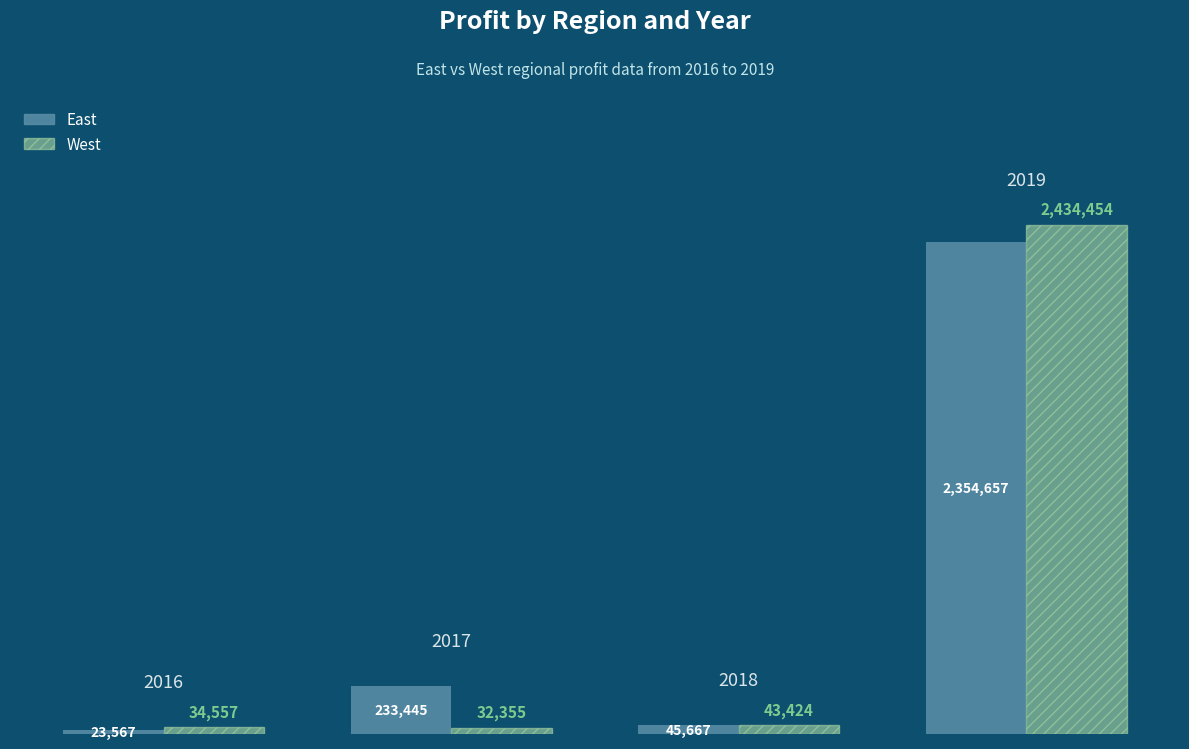

What is the smallest value displayed?

23567